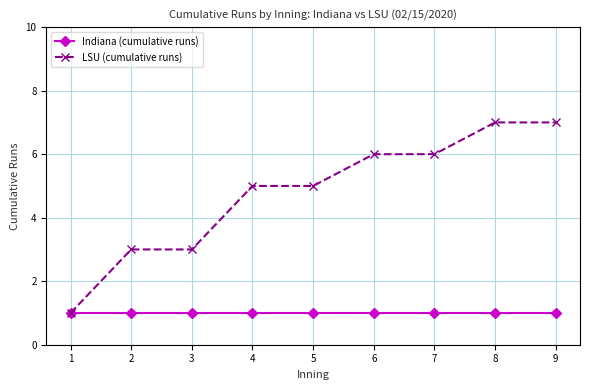

Rank the series by their maximum value, from lowest to highest.

Indiana (cumulative runs), LSU (cumulative runs)